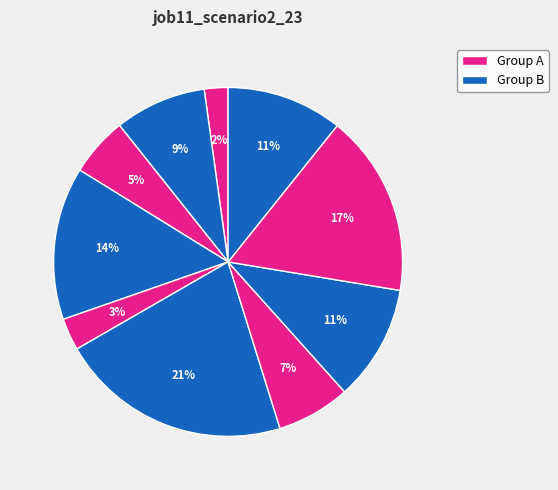

How many slices are in this pie chart?

10